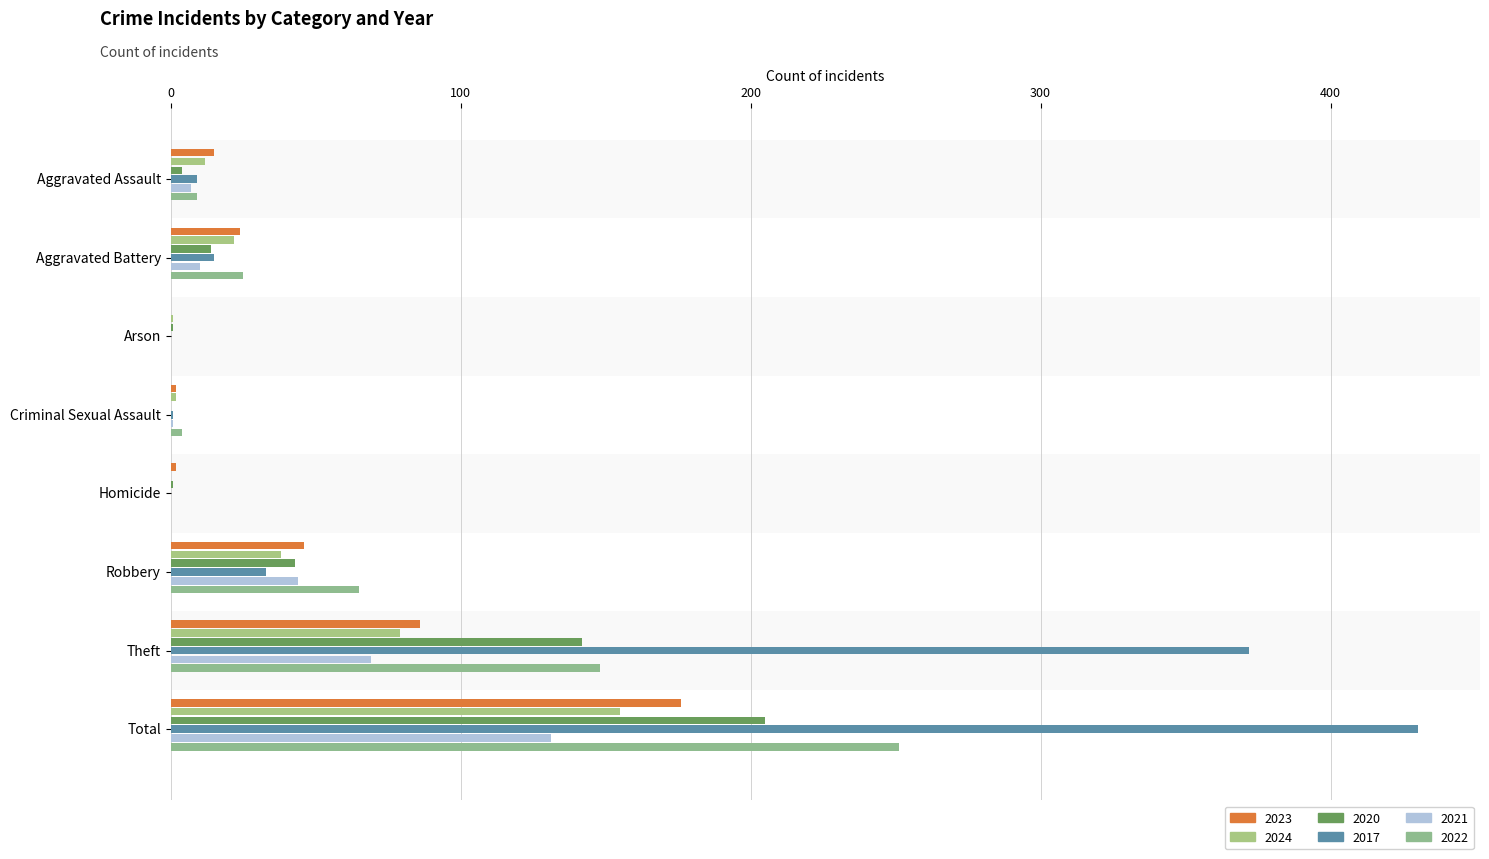

Is it true that 2020 equals 14 at Aggravated Battery?

True